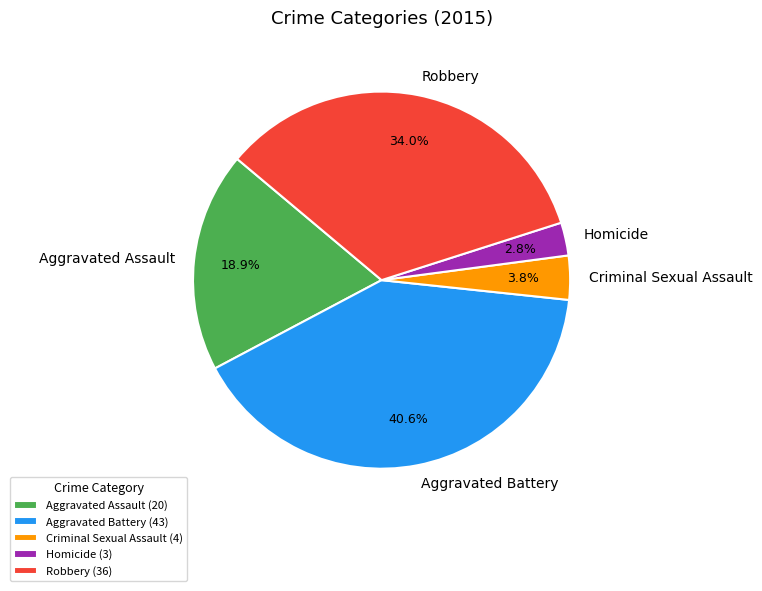

What percentage is the Criminal Sexual Assault slice, to the nearest percent?

4%